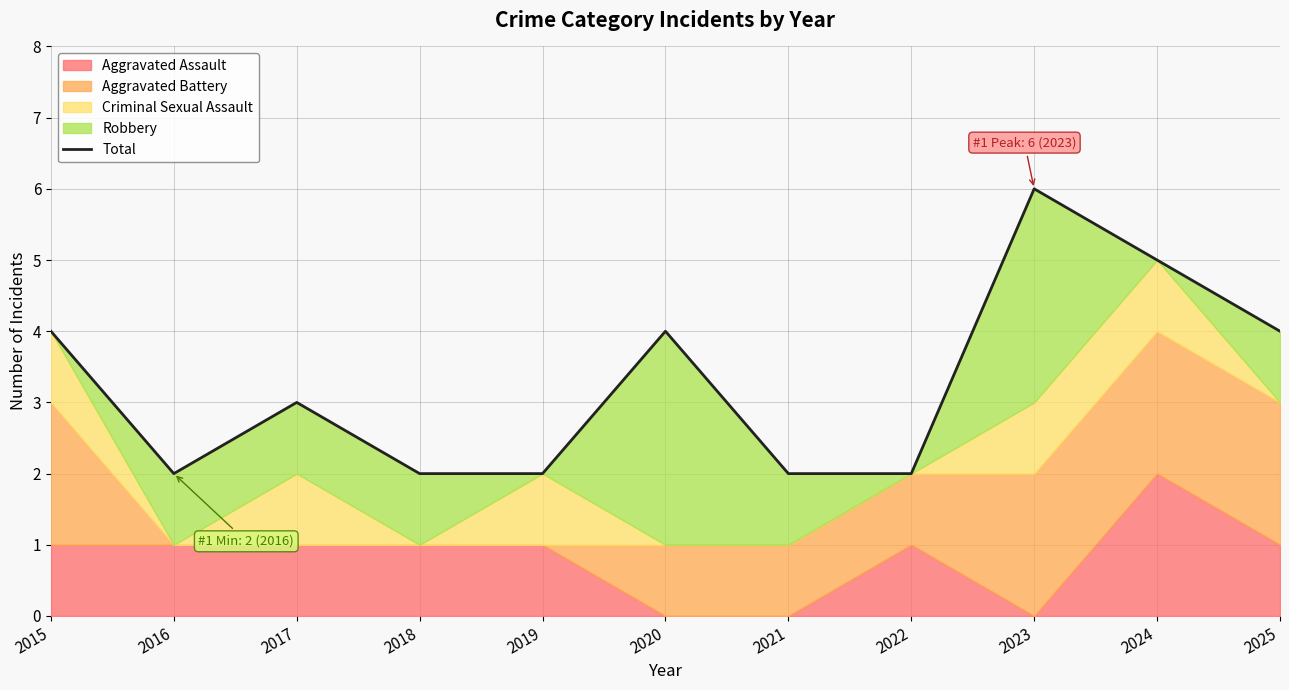

What is the value of the 5th point from the left?

2